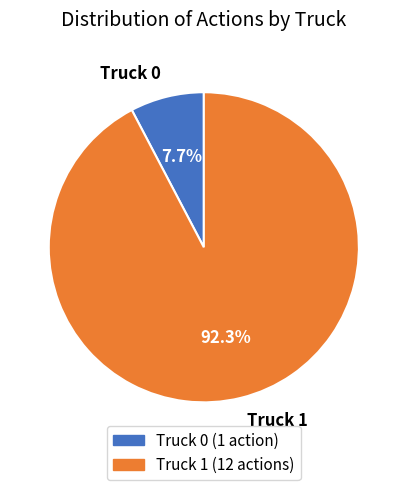

To the nearest percent, what portion does Truck 1 represent?

92%